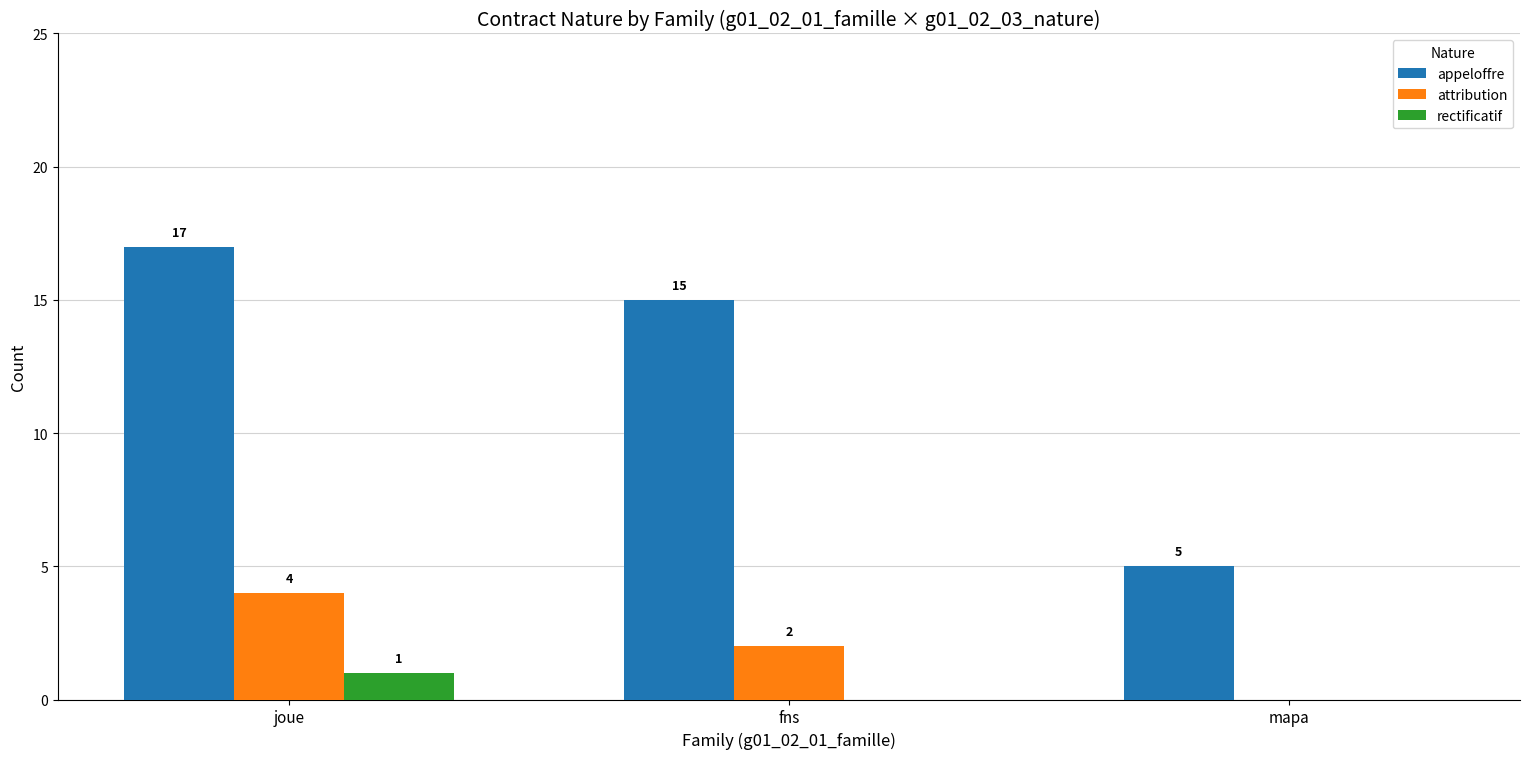

True or false: rectificatif has a value of 0 at fns.

True